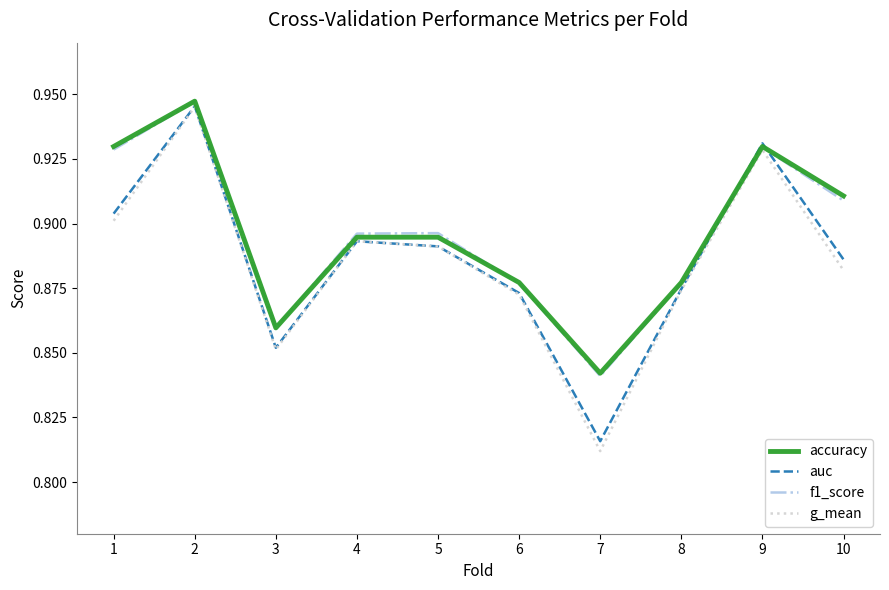

Which category has the lowest value across all series?

7